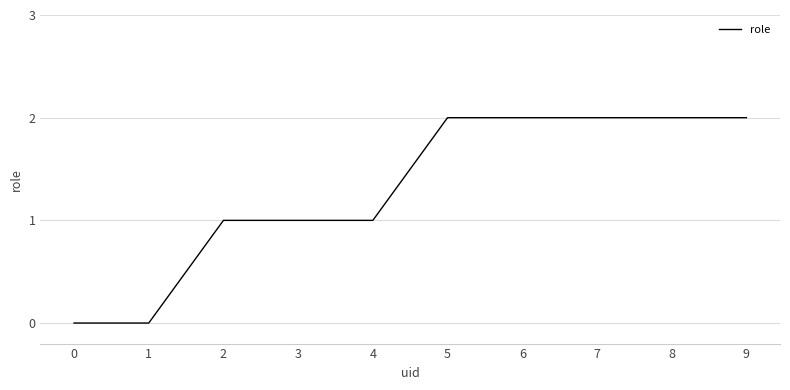

What is the greatest value displayed?

2